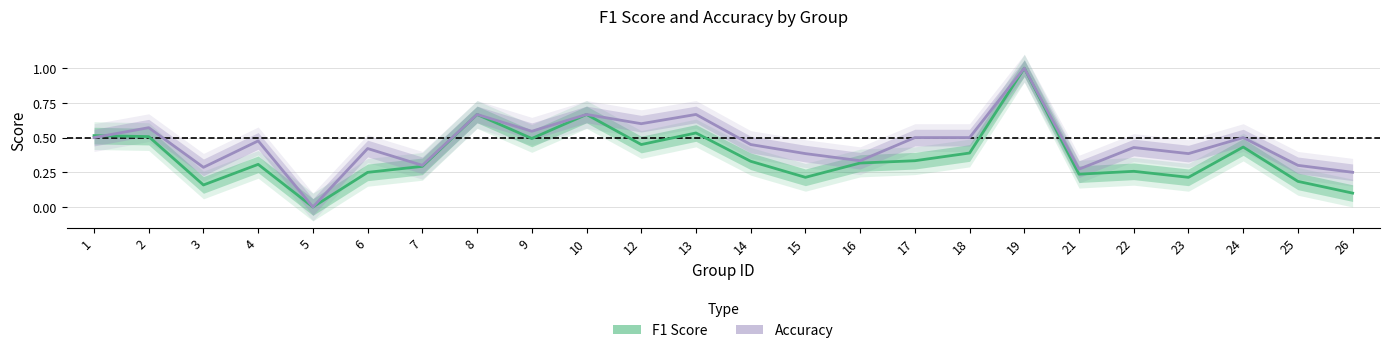

Which series changed the most between 1 and 6?

f1